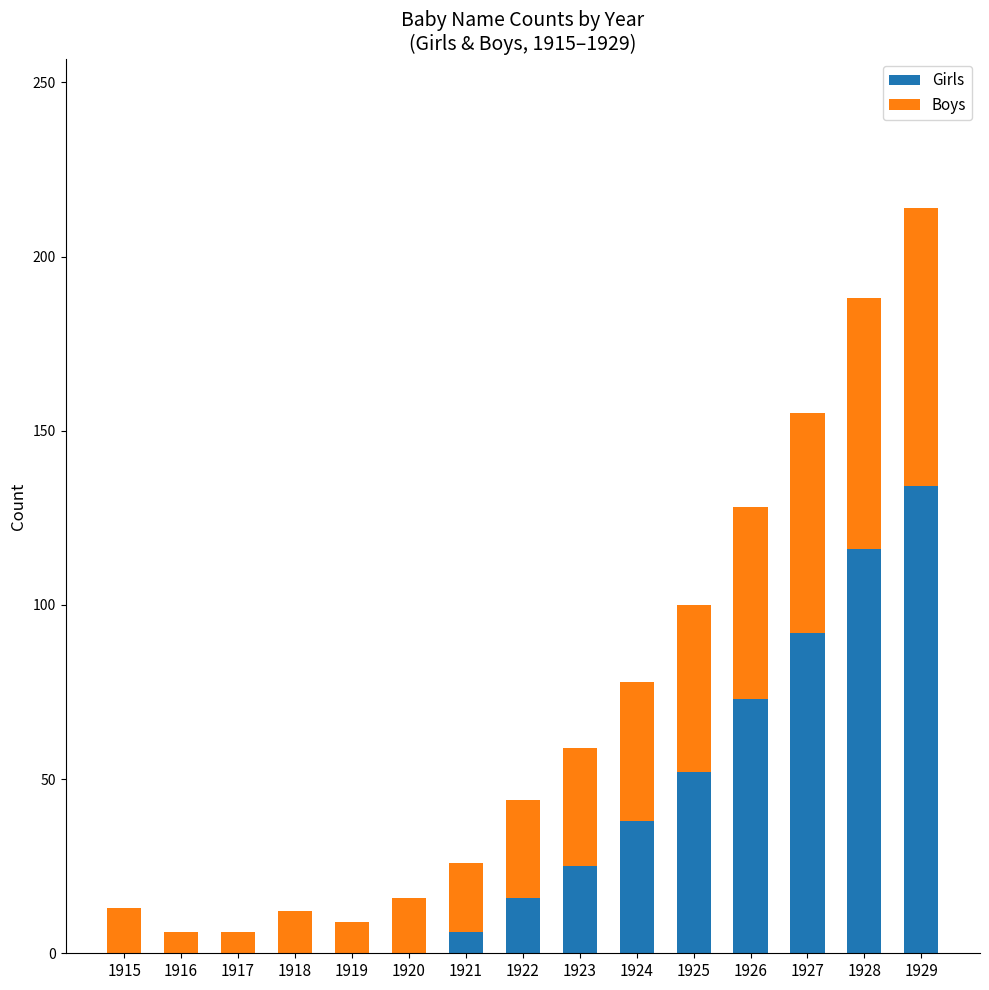

Is it true that Girls equals 197 at 1929?

False